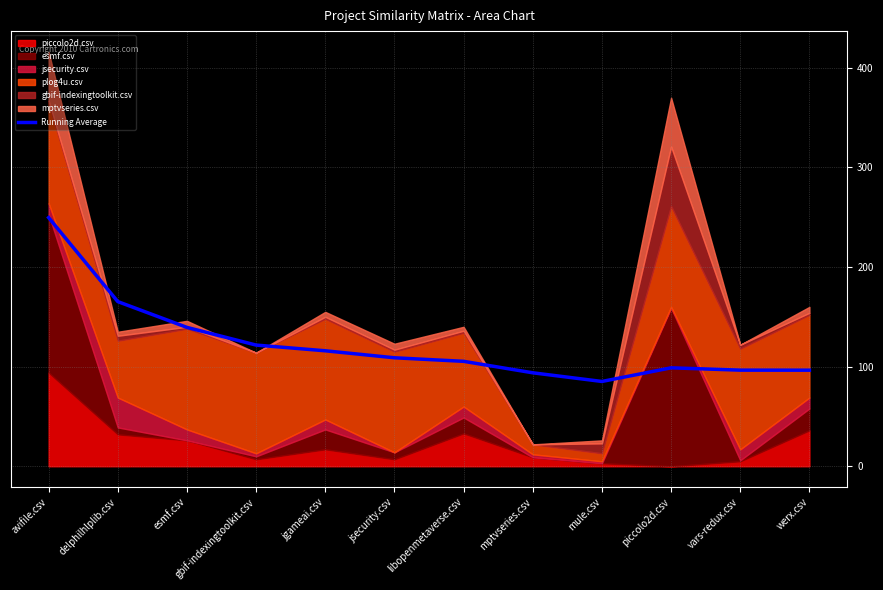

How many interior local peaks (higher than both neighbors) does the data have?

1